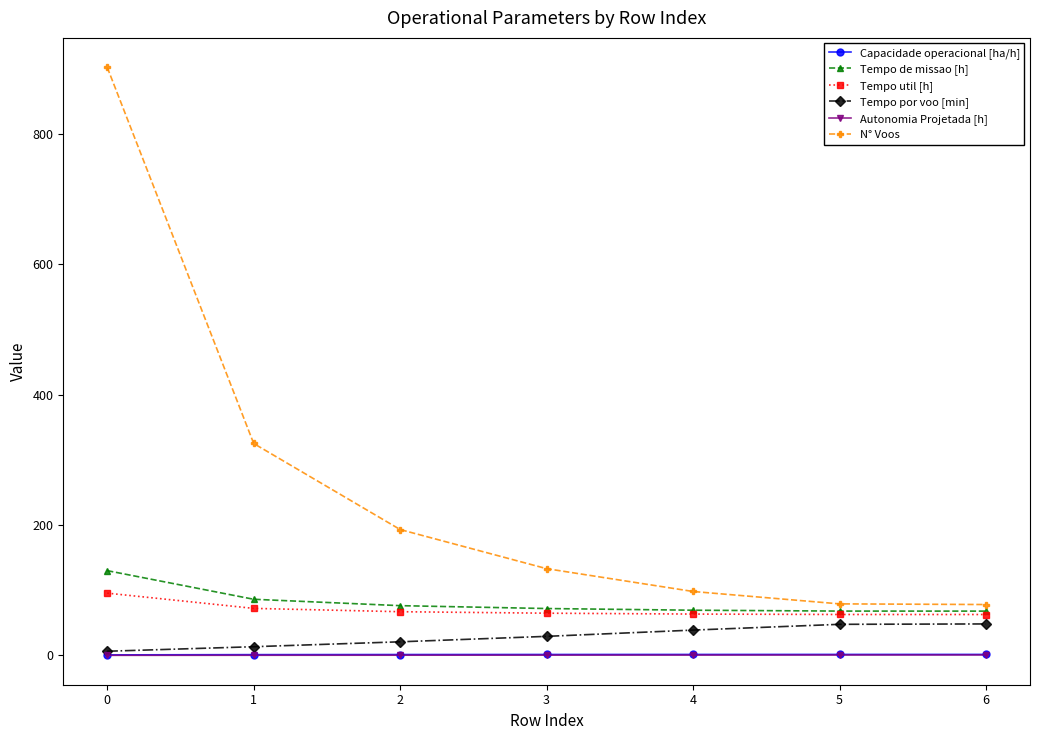

Which series has the widest spread of values?

N° Voos